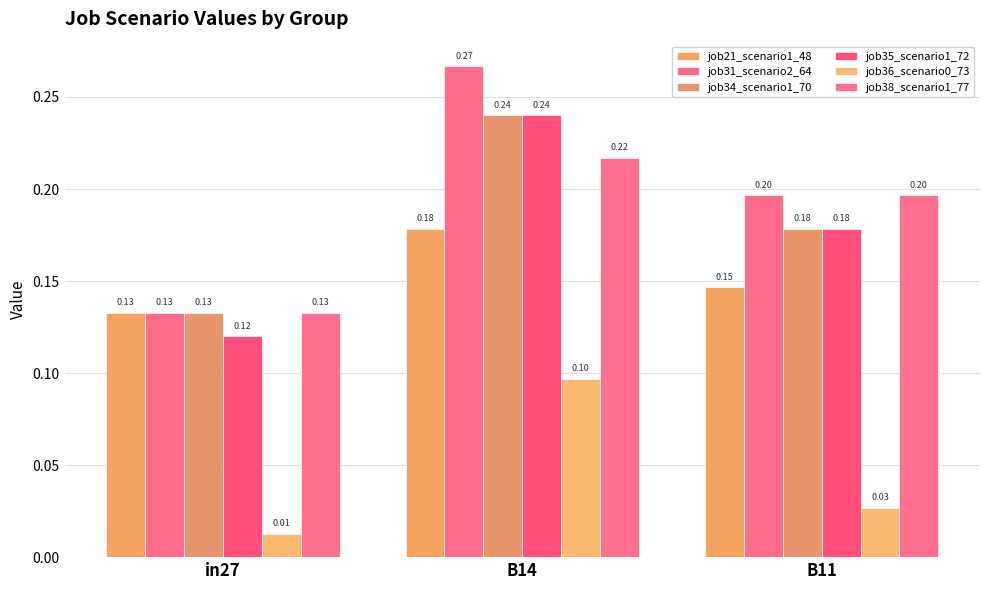

At which category does the chart reach its peak across all series?

B14